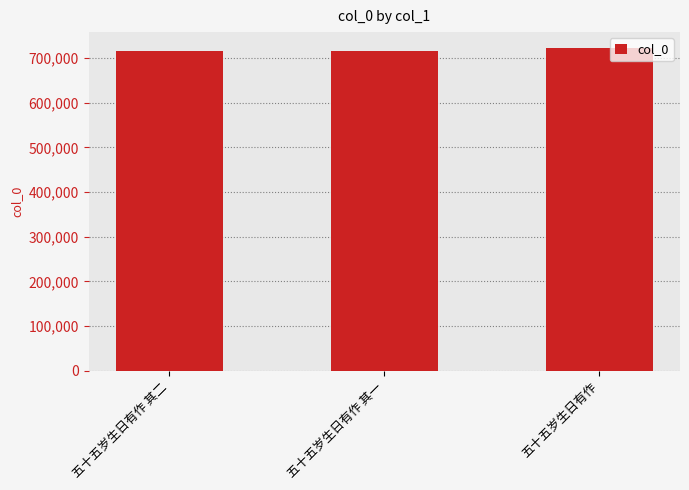

What is the smallest value displayed?

715033